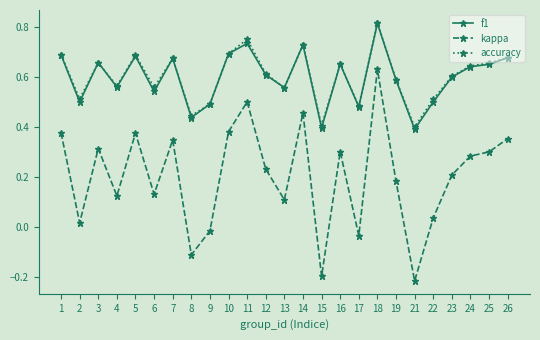

At which label does accuracy reach its peak?

18